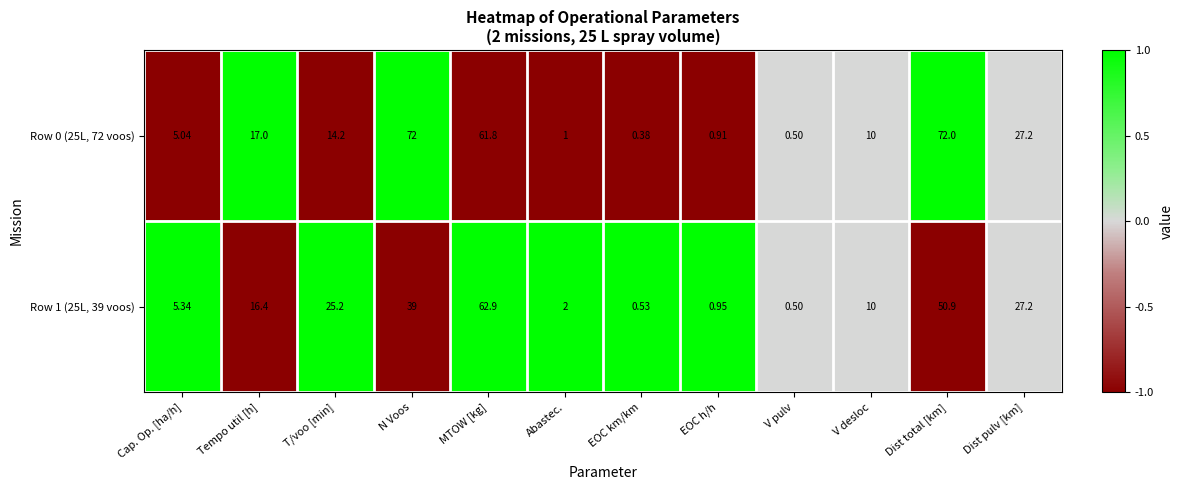

At which category is the sum across all series the highest?

MTOW [kg]